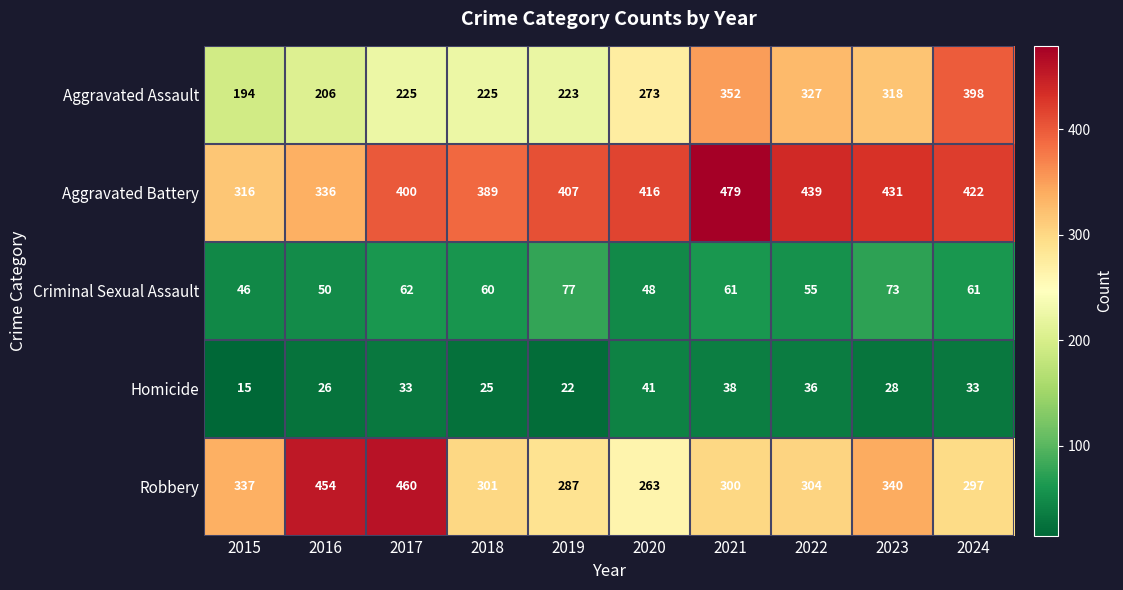

Which series has the largest range (max minus min)?

Aggravated Assault